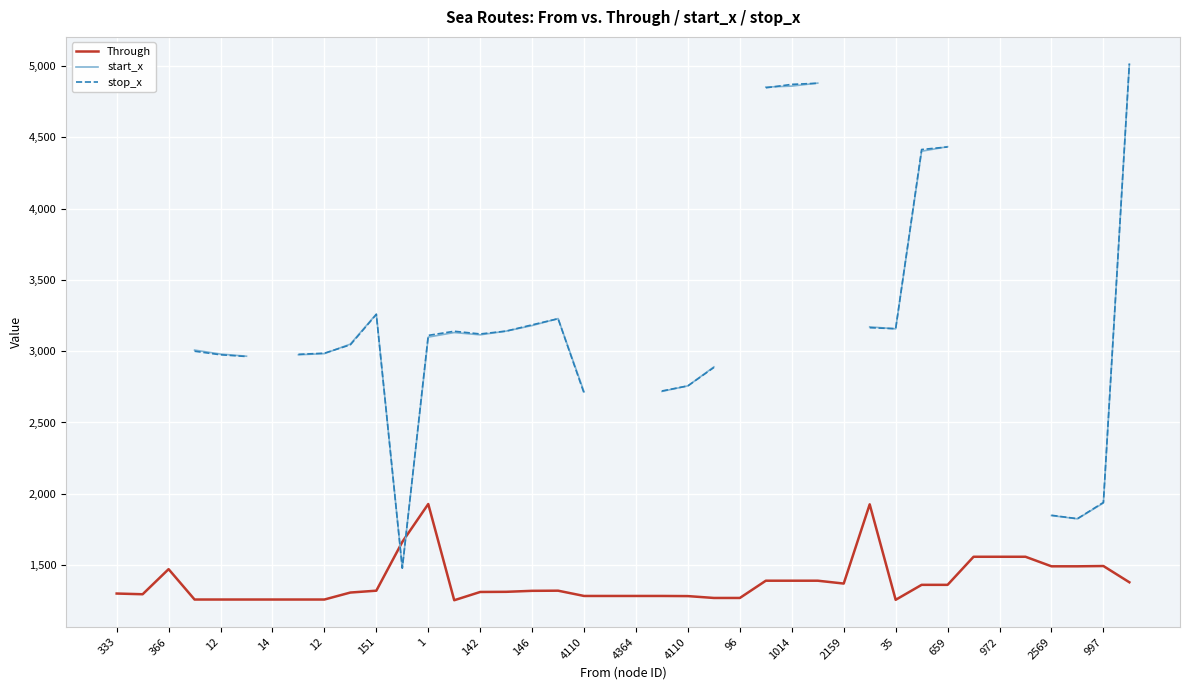

The value of start_x at 25 is 1629.2. True or false?

False